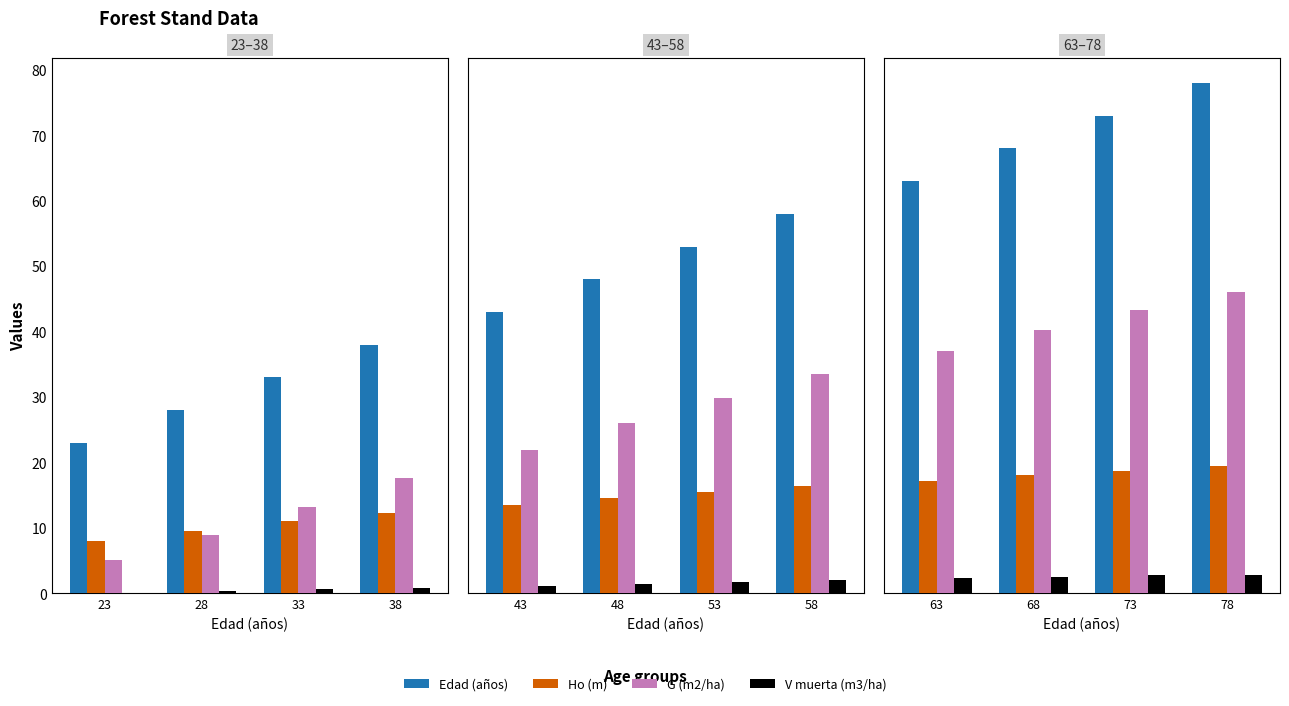

Between 63 and 68, which series saw the biggest shift?

Edad (años)